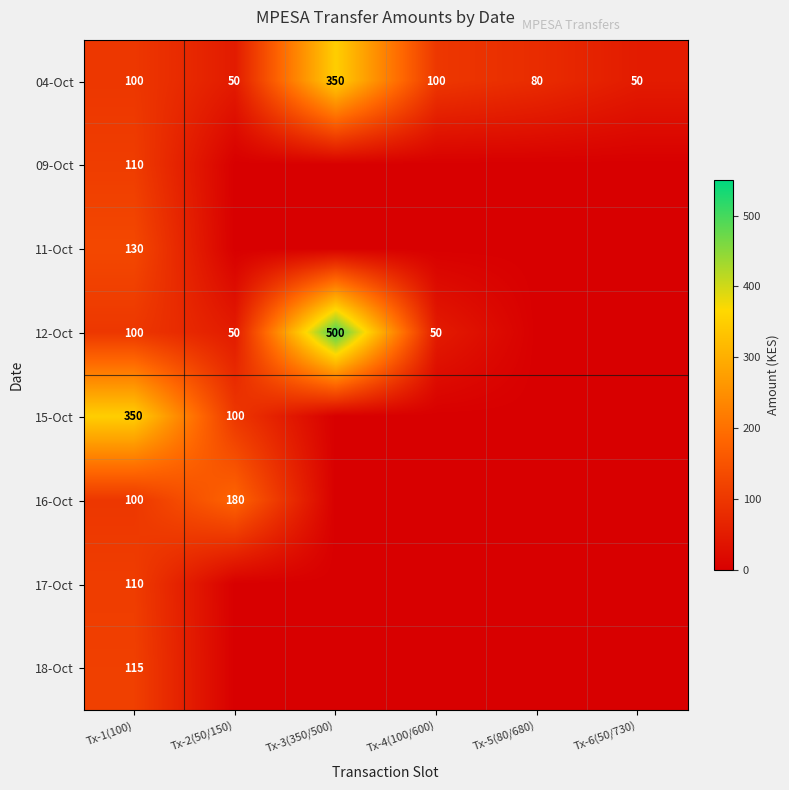

What value does the 04-Oct series have at Tx-4(100/600), to the nearest 50?

100